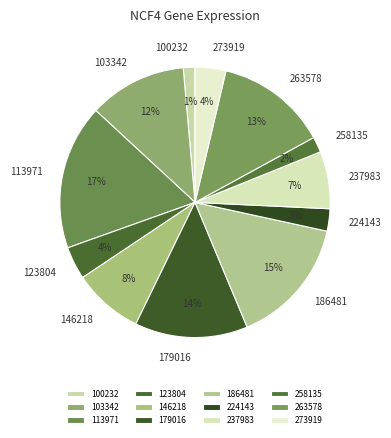

What is the largest slice in the pie chart?

113971